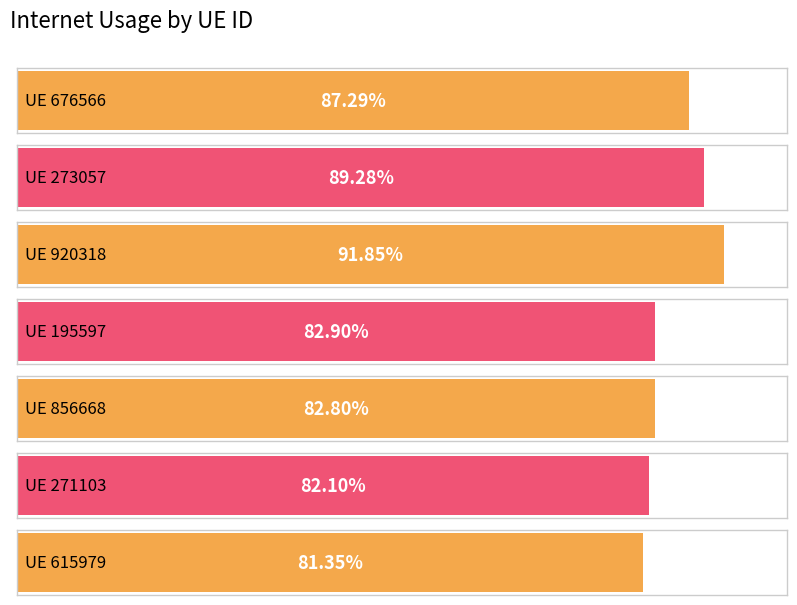

At which category does the chart reach its peak across all series?

920318